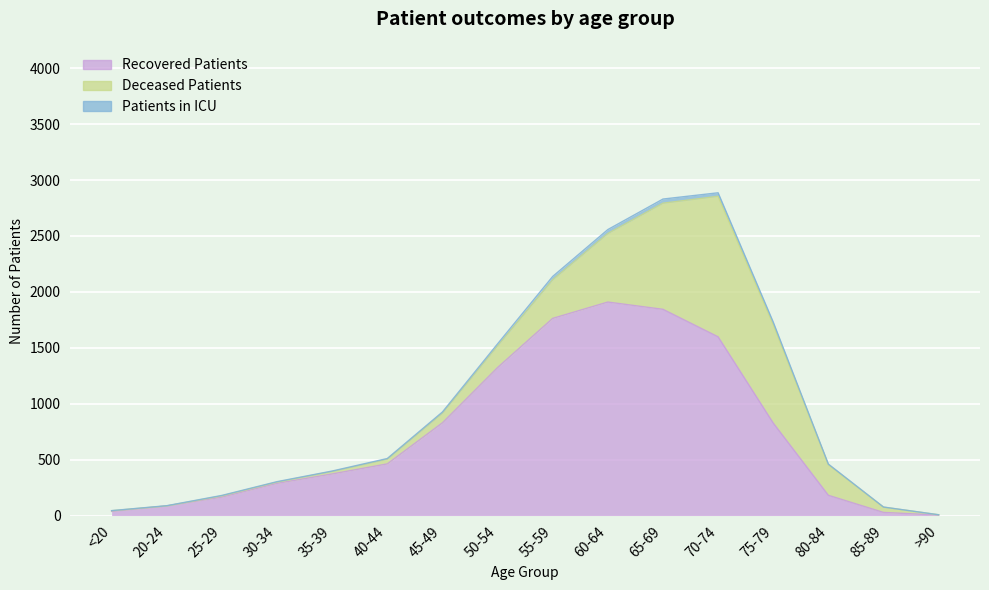

True or false: patients_in_icu has a value of 11 at >90.

False